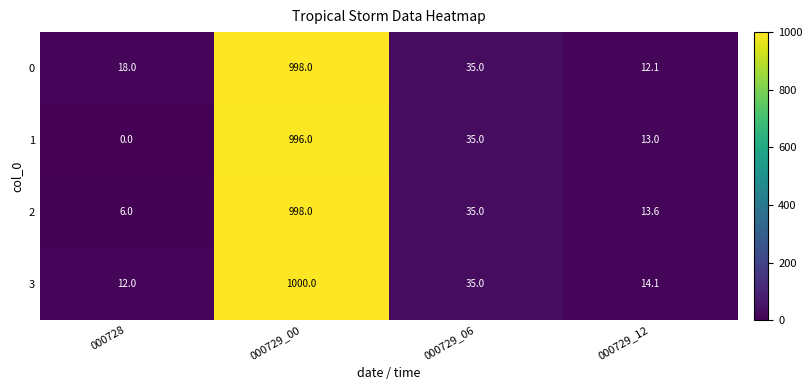

How many data points does each series have?

4